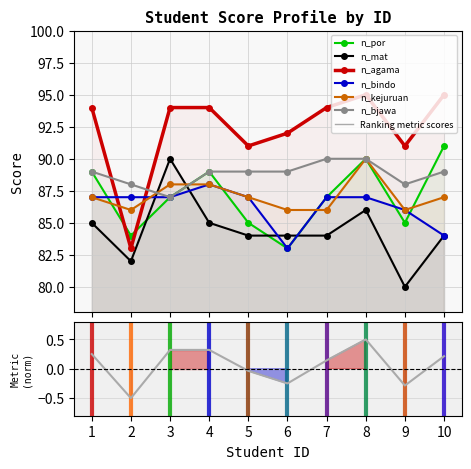

Rank the series at 8 from highest to lowest value.

n_agama, n_por, n_kejuruan, n_bjawa, n_bindo, n_mat